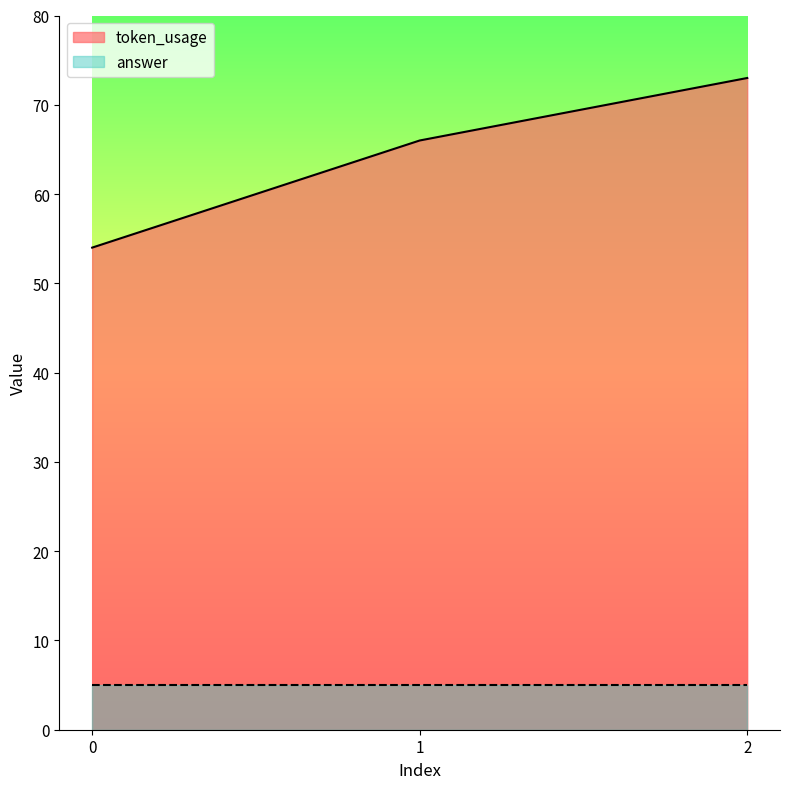

What is the sum of all values?

193